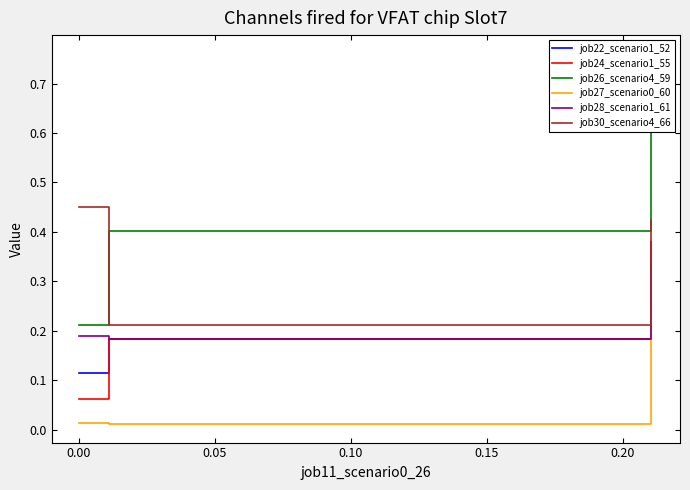

What is the value of the job24_scenario1_55 point at the 1st from the left?

0.1